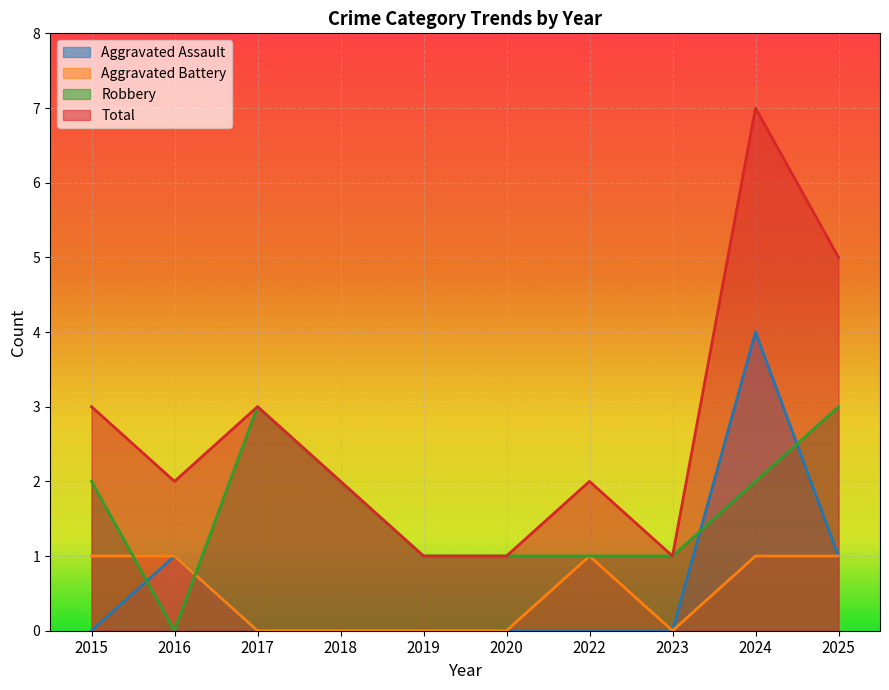

Between 2018 and 2025, which series saw the biggest shift?

Total